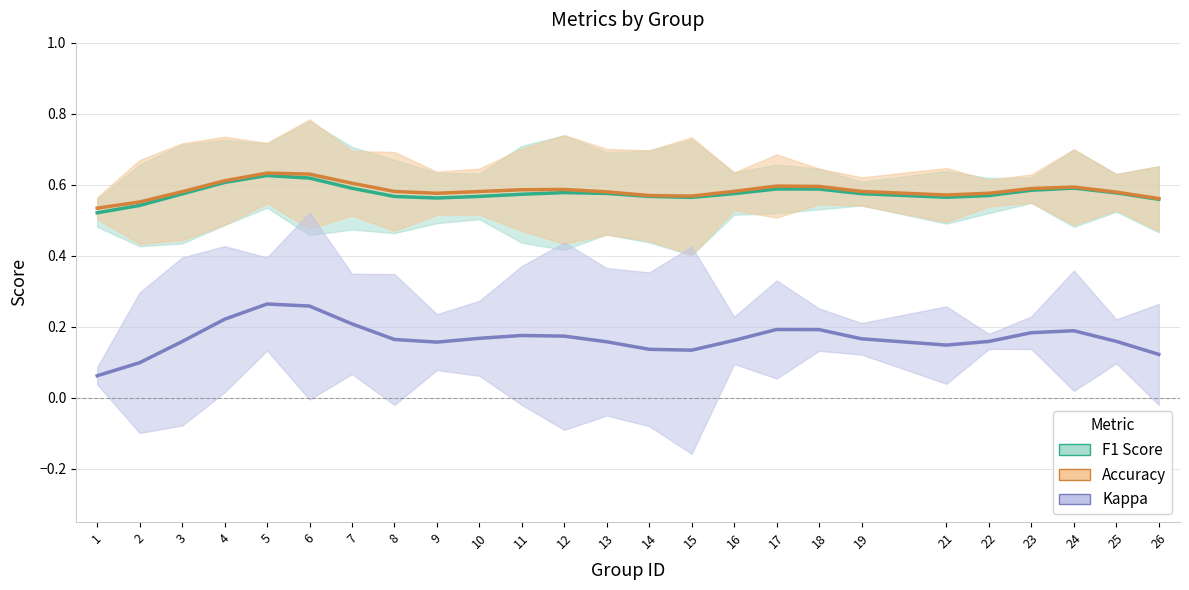

What is the total value across all series at 4?

1.4